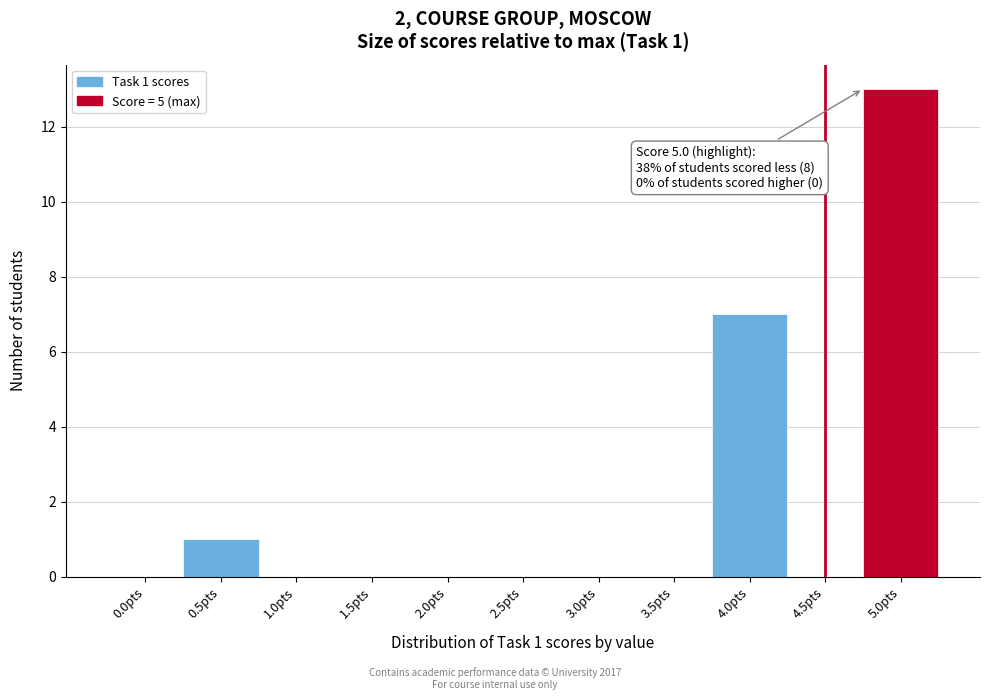

Reading right to left, extract all data points from this chart.

5.0pts=13	4.5pts=0	4.0pts=7	3.5pts=0	3.0pts=0	2.5pts=0	2.0pts=0	1.5pts=0	1.0pts=0	0.5pts=1	0.0pts=0